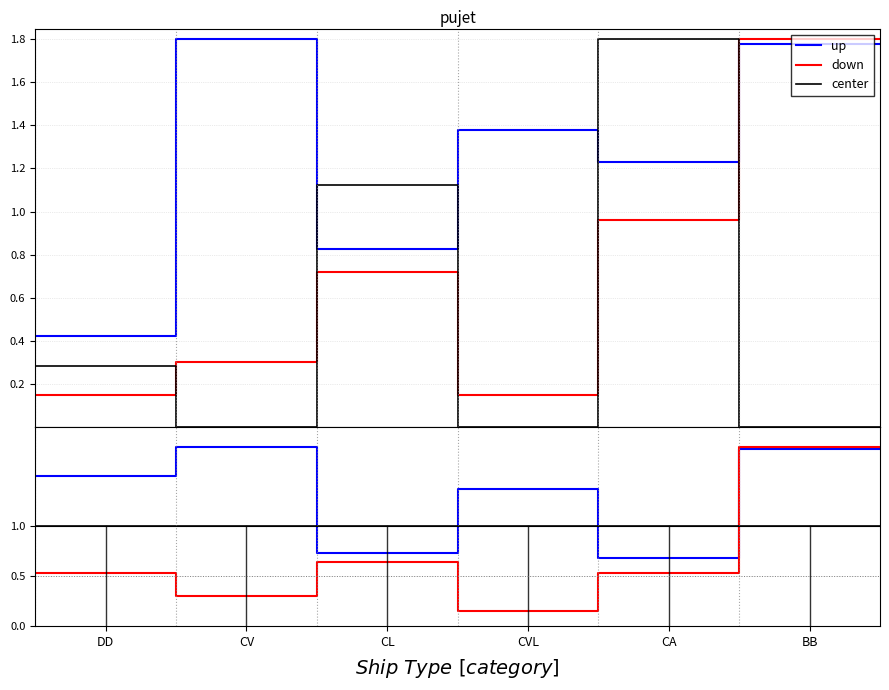

Where is the first local maximum for up?

CV